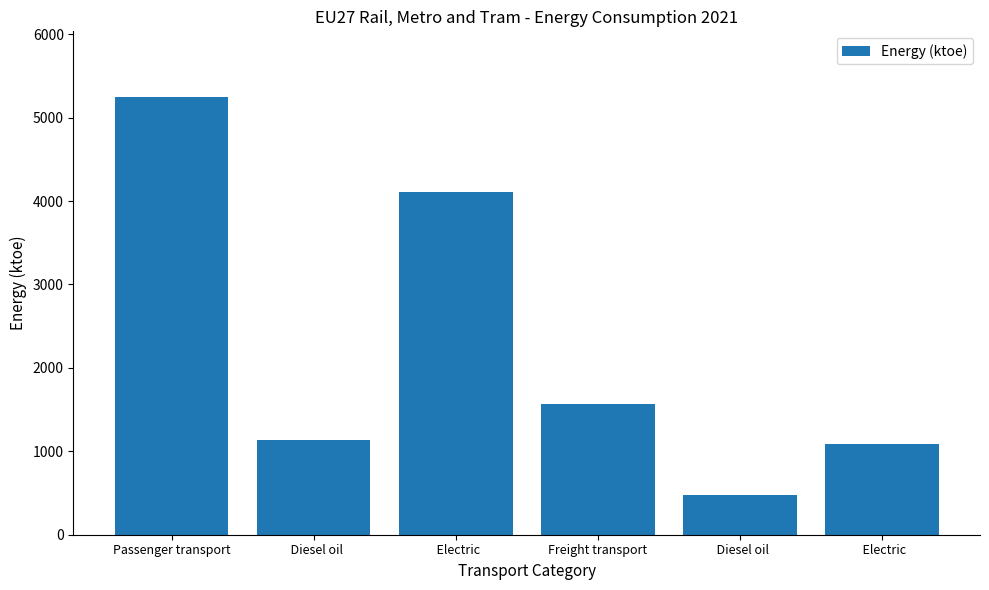

How many bars are there in total?

6